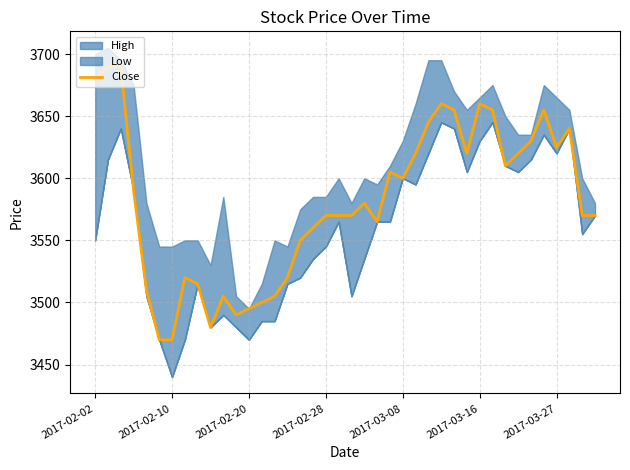

The Close series shows 1088 at 2017-02-10. True or false?

False